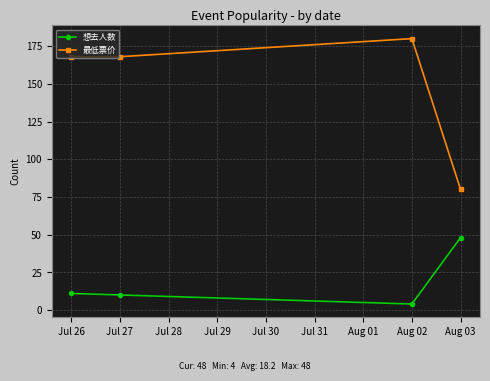

What is the sum of the 想去人数 values at Aug 02 and Jul 27?

14